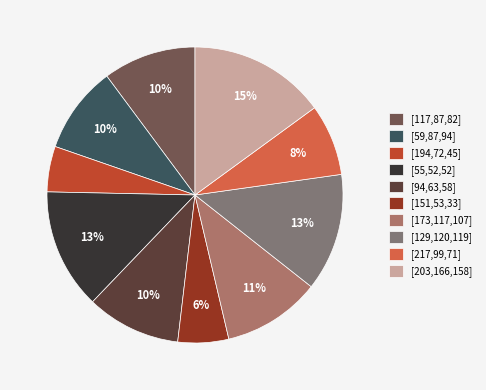

Count the number of slices in the pie.

10